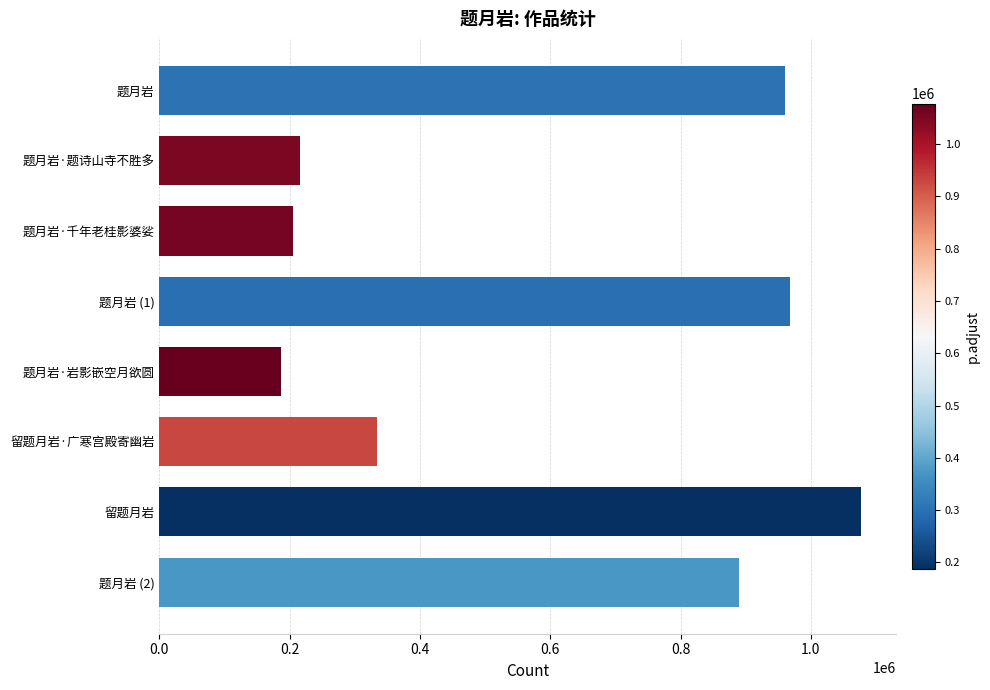

The value at 题月岩 is 960681. True or false?

True